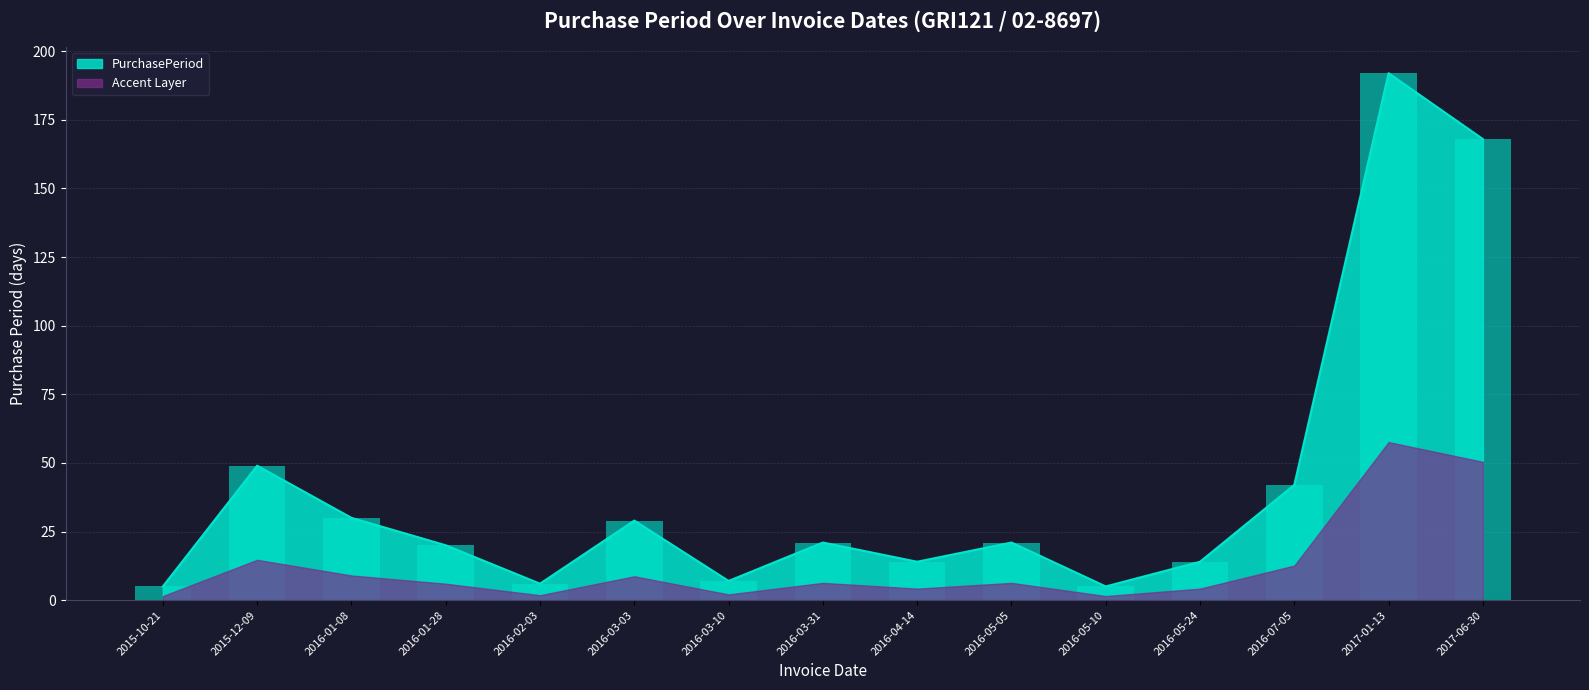

What is the greatest value displayed?

192